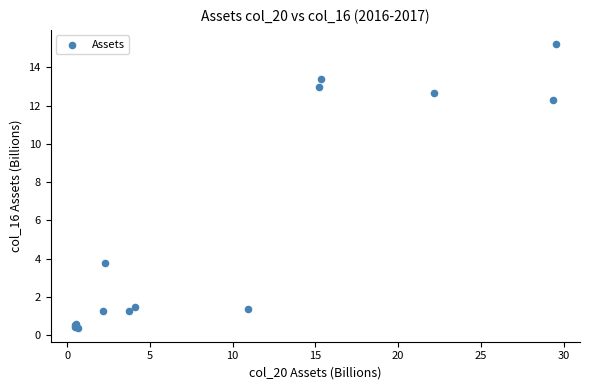

What Y value in the scatter plot is closest to 7?

3.8